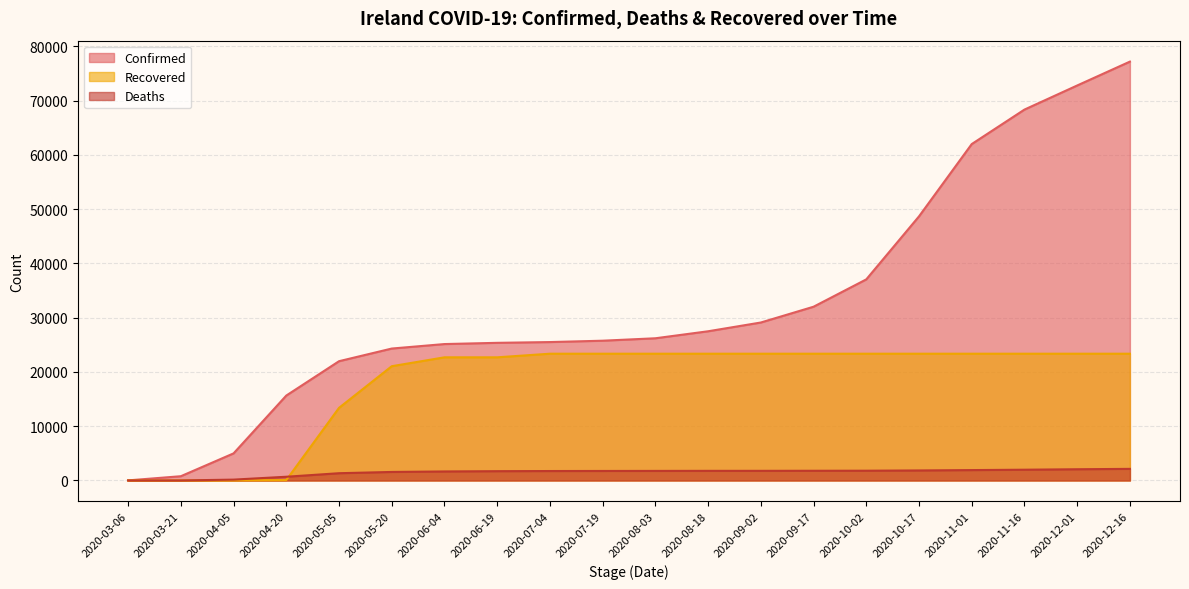

Reading left to right, list all the values displayed in this chart.

Confirmed: 2020-03-06=18	2020-03-21=785	2020-04-05=4994	2020-04-20=15652	2020-05-05=21983	2020-05-20=24315	2020-06-04=25142	2020-06-19=25368	2020-07-04=25509	2020-07-19=25760	2020-08-03=26208	2020-08-18=27499	2020-09-02=29114	2020-09-17=32023	2020-10-02=37063	2020-10-17=48678	2020-11-01=62002	2020-11-16=68356	2020-12-01=72798	2020-12-16=77197
Deaths: 2020-03-06=0	2020-03-21=3	2020-04-05=158	2020-04-20=687	2020-05-05=1339	2020-05-20=1571	2020-06-04=1664	2020-06-19=1714	2020-07-04=1741	2020-07-19=1753	2020-08-03=1763	2020-08-18=1775	2020-09-02=1777	2020-09-17=1789	2020-10-02=1801	2020-10-17=1849	2020-11-01=1915	2020-11-16=1984	2020-12-01=2069	2020-12-16=2140
Recovered: 2020-03-06=0	2020-03-21=5	2020-04-05=25	2020-04-20=77	2020-05-05=13386	2020-05-20=21060	2020-06-04=22698	2020-06-19=22698	2020-07-04=23364	2020-07-19=23364	2020-08-03=23364	2020-08-18=23364	2020-09-02=23364	2020-09-17=23364	2020-10-02=23364	2020-10-17=23364	2020-11-01=23364	2020-11-16=23364	2020-12-01=23364	2020-12-16=23364